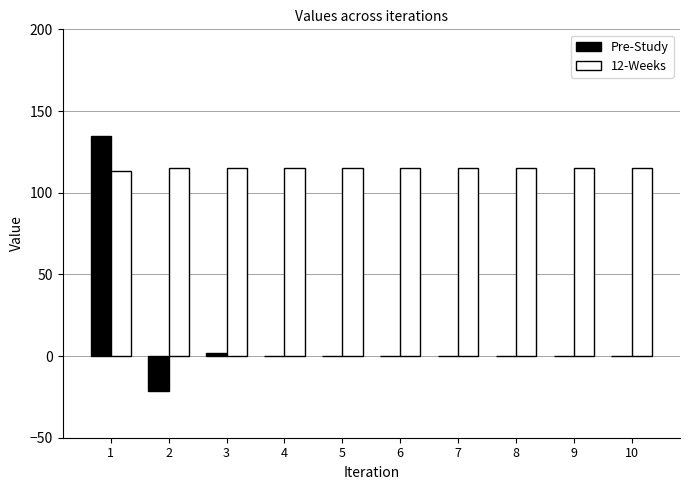

The 12-Weeks series shows 27.6 at 7. True or false?

False